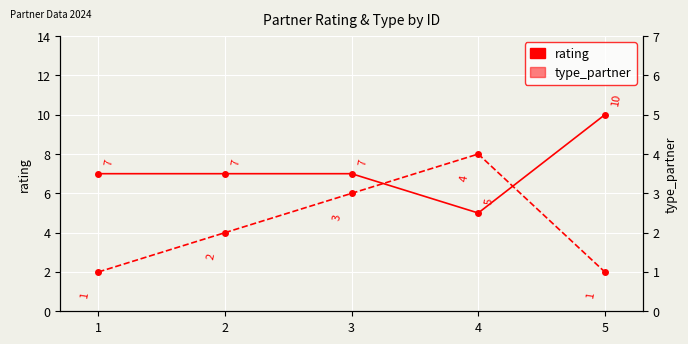

What are all the series names shown in the legend?

rating, type_partner